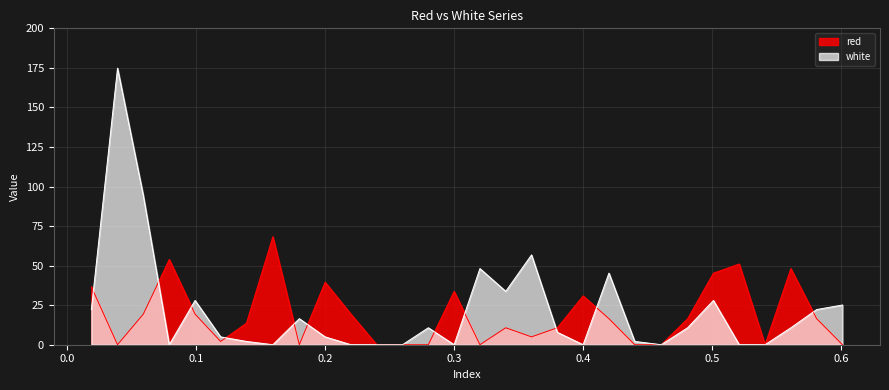

Which series changed the most between 0.0391 and 0.501?

white